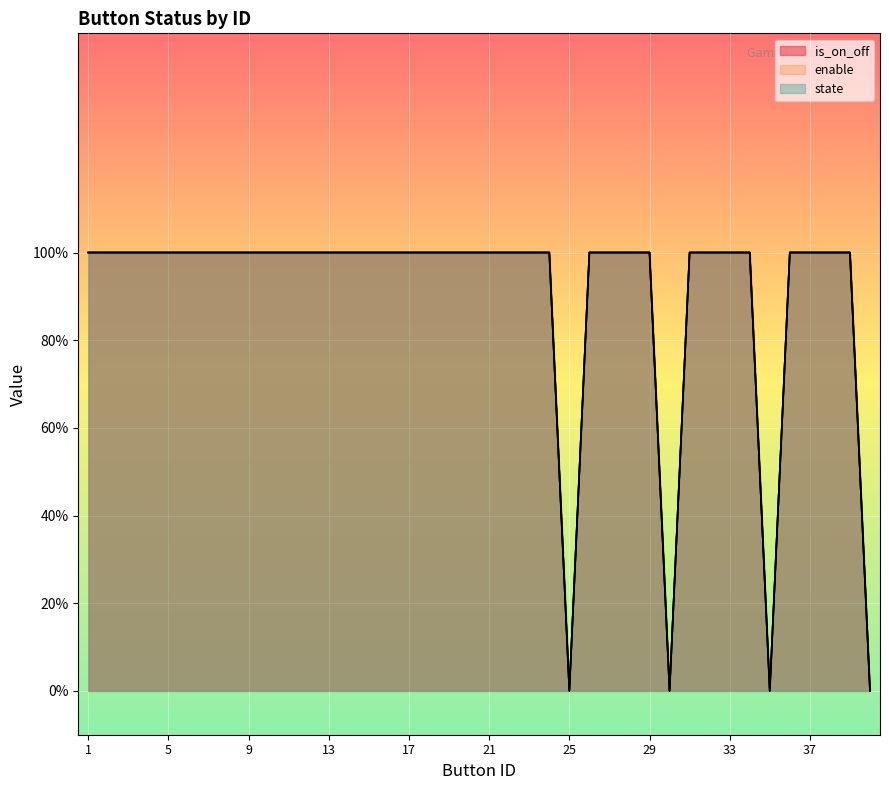

True or false: is_on_off and state cross at least once.

False